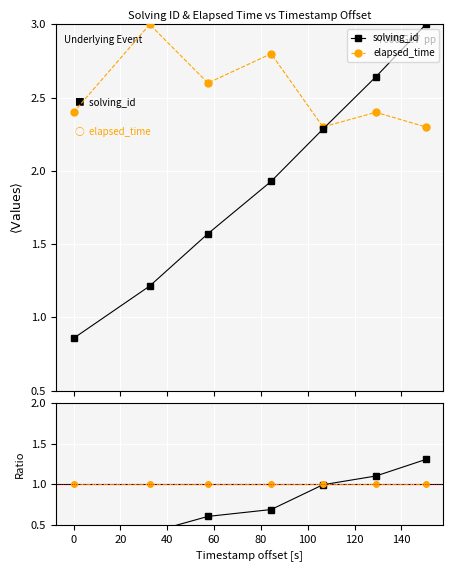

True or false: elapsed_time baseline and elapsed_time cross at least once.

False